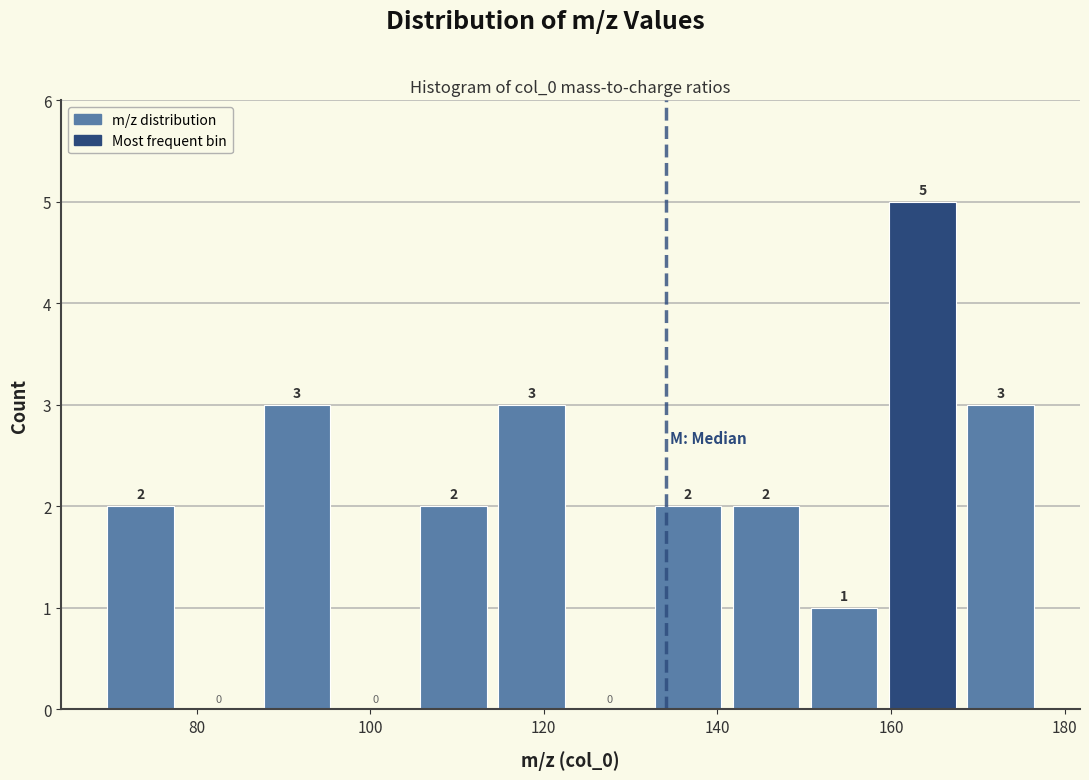

How tall is the bar that spans 70 to 78 on the x-axis? The bar edges are not printed on the chart, so give them approximately, as read against the axis.

2